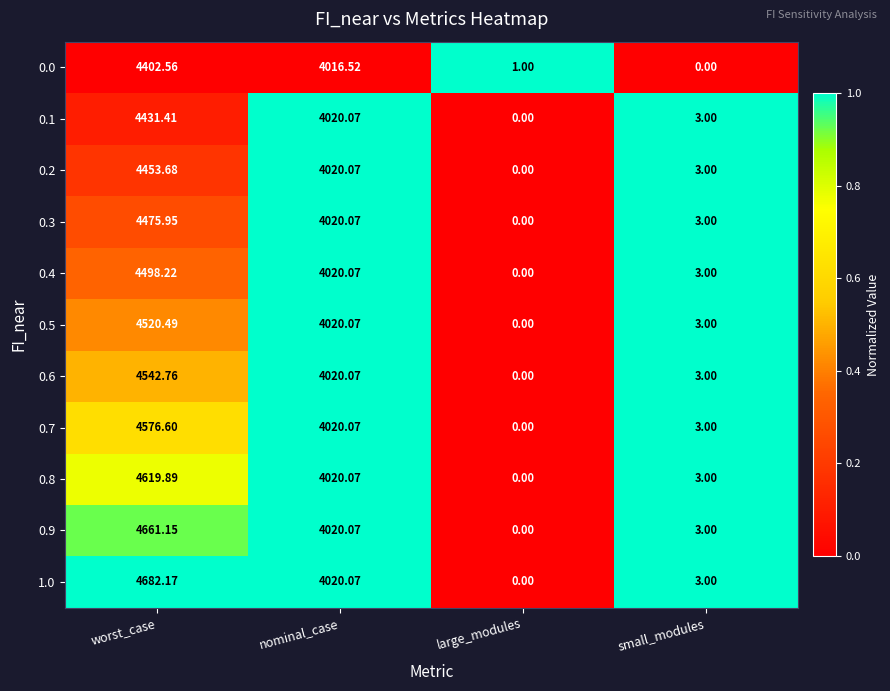

Is the value of 0.9 at worst_case greater than the value of 1.0 at small_modules?

Yes